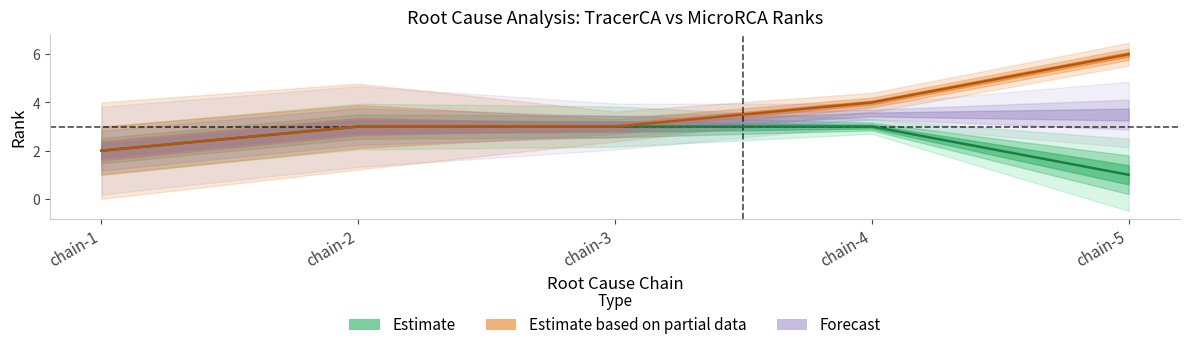

Reading left to right, what are all the values shown in this chart?

tracerca_rank: 2	3	3	3	1
microrca_rank: 2	3	3	4	6